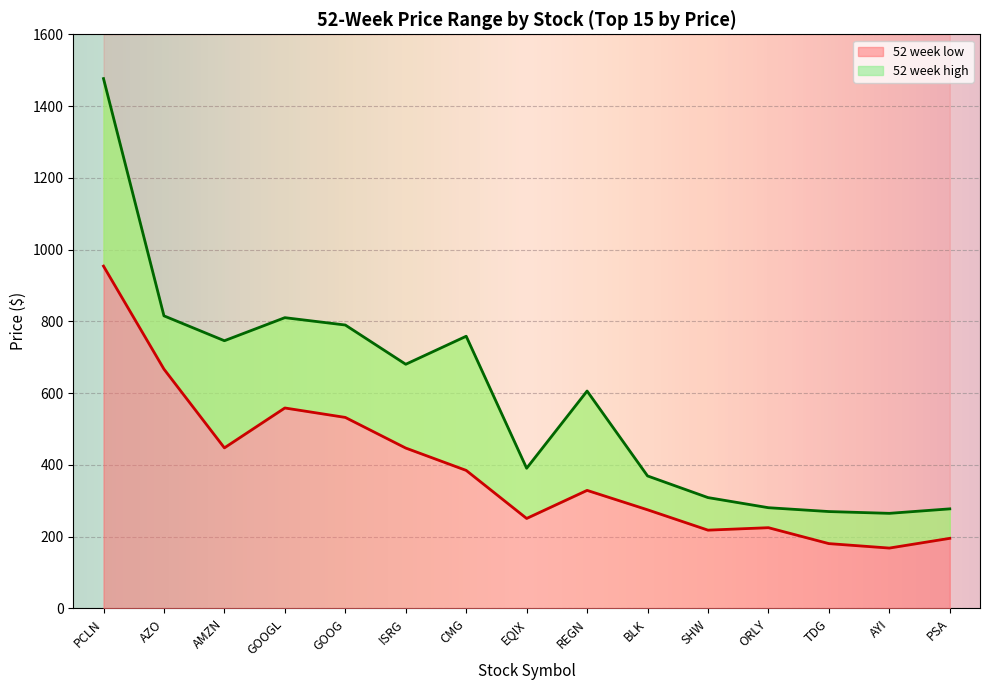

True or false: 52 week high and 52 week low cross at least once.

False